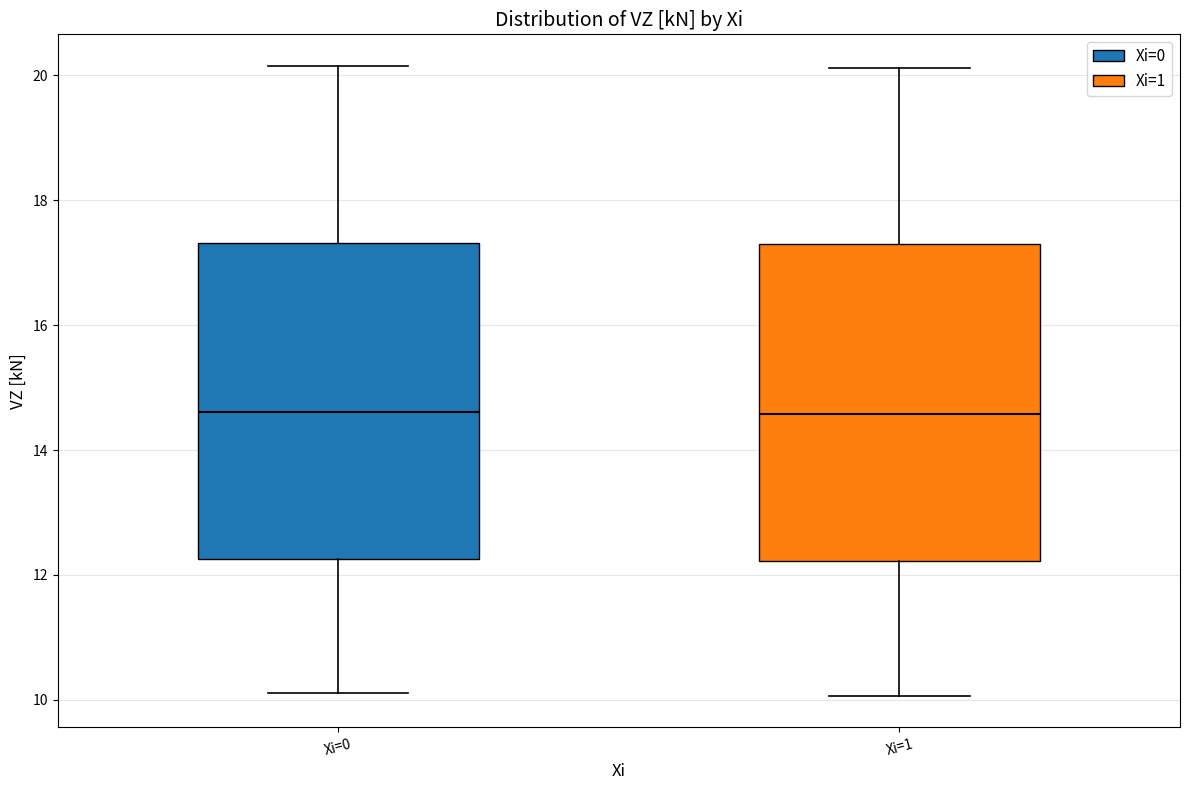

Reading left to right, read every box against the y-axis: the position of its median line, the range the box covers, and the ends of its whiskers. The values are not printed on the chart, so give them approximately, as read against the axis.

Xi=0: median 14.6, box 12.2 to 17.4, whiskers 10.2 to 20.2
Xi=1: median 14.6, box 12.2 to 17.2, whiskers 10.0 to 20.2